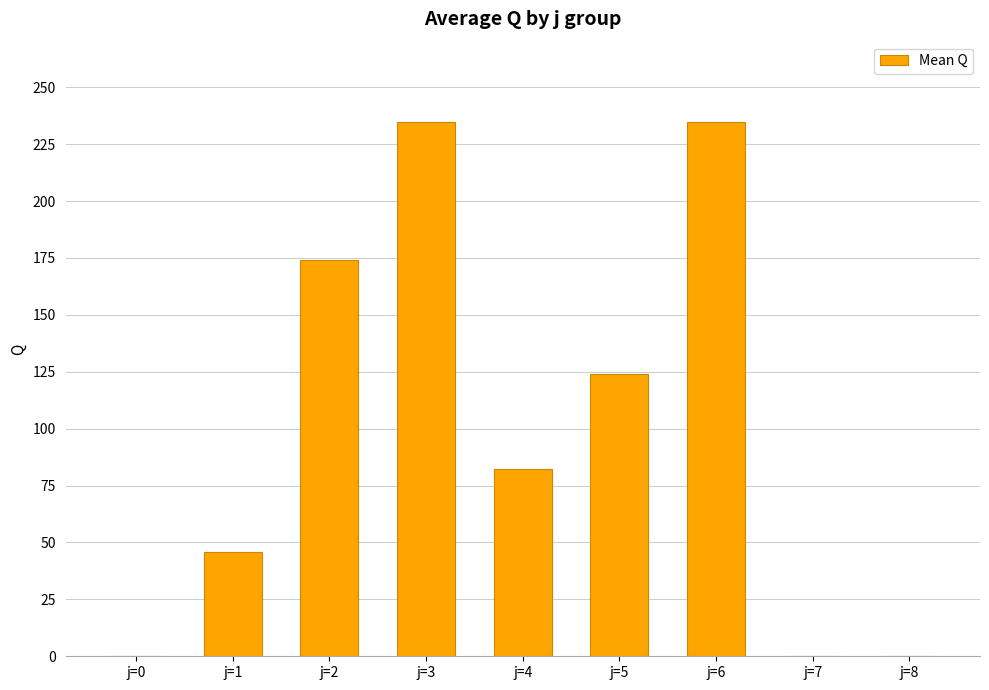

Where does the data first go above 82?

j=2